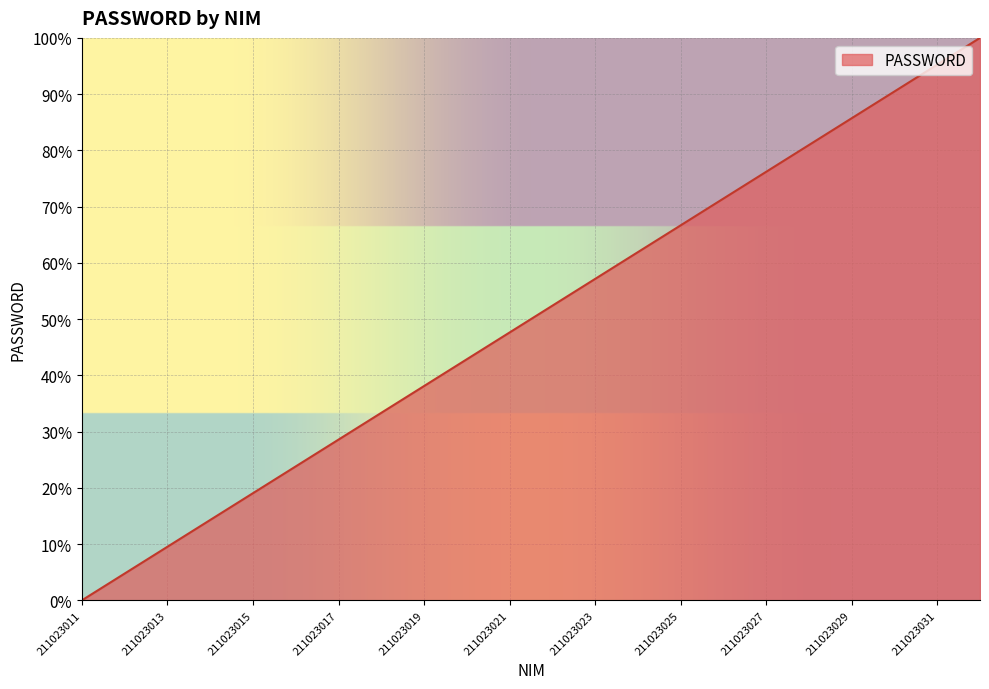

What is the greatest value displayed?

100.0